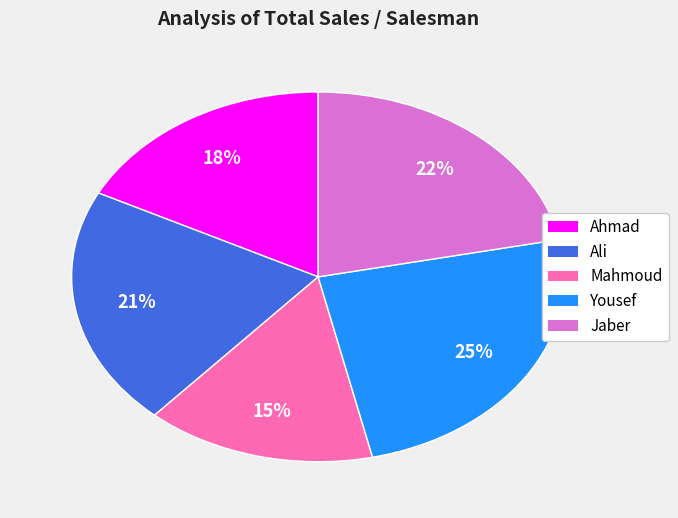

Count the number of slices in the pie.

5